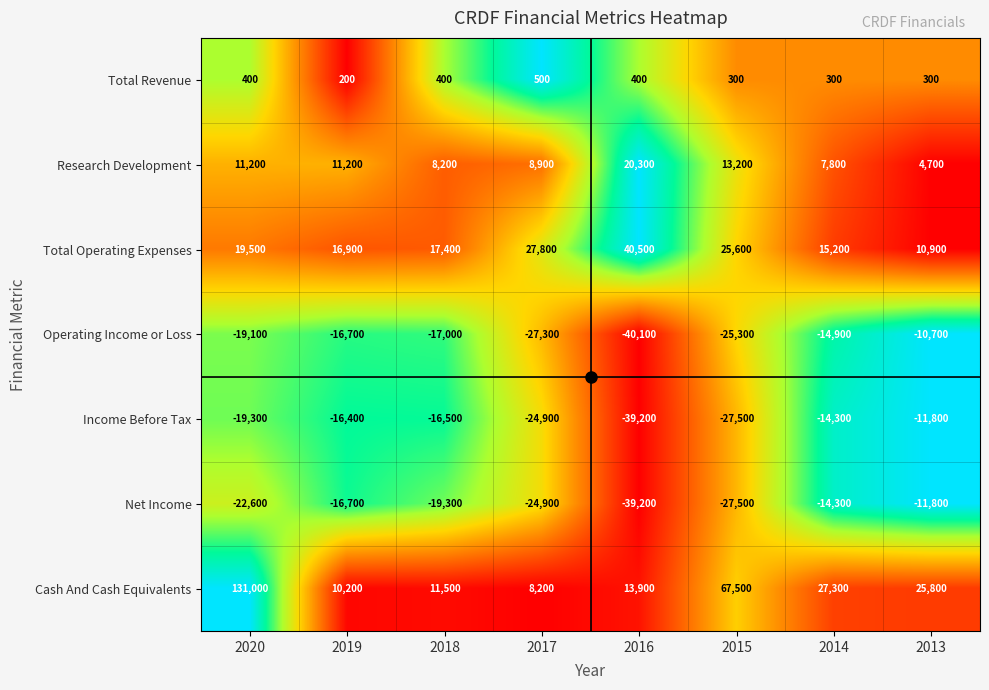

What is the approximate value of Total Revenue at 2020?

400